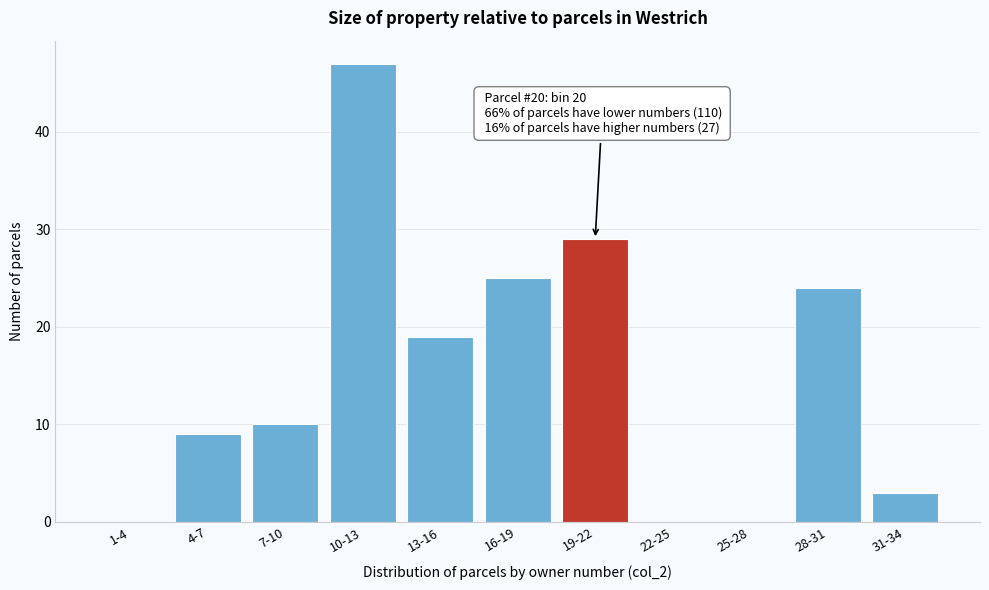

Where is the data nearest to the value 23?

28-31